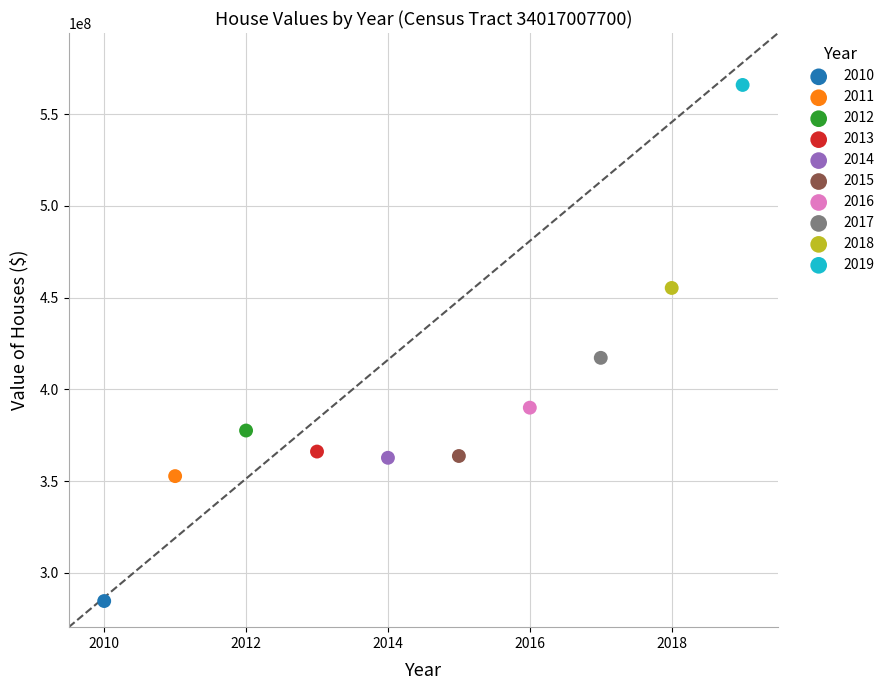

Which series contains the lowest Y value?

2010